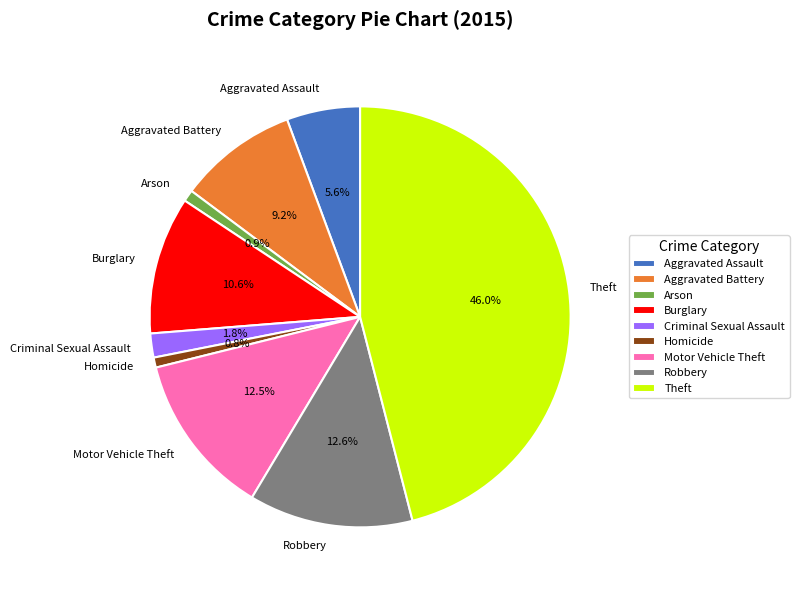

Combined, do Aggravated Battery and Arson account for over 50%?

No